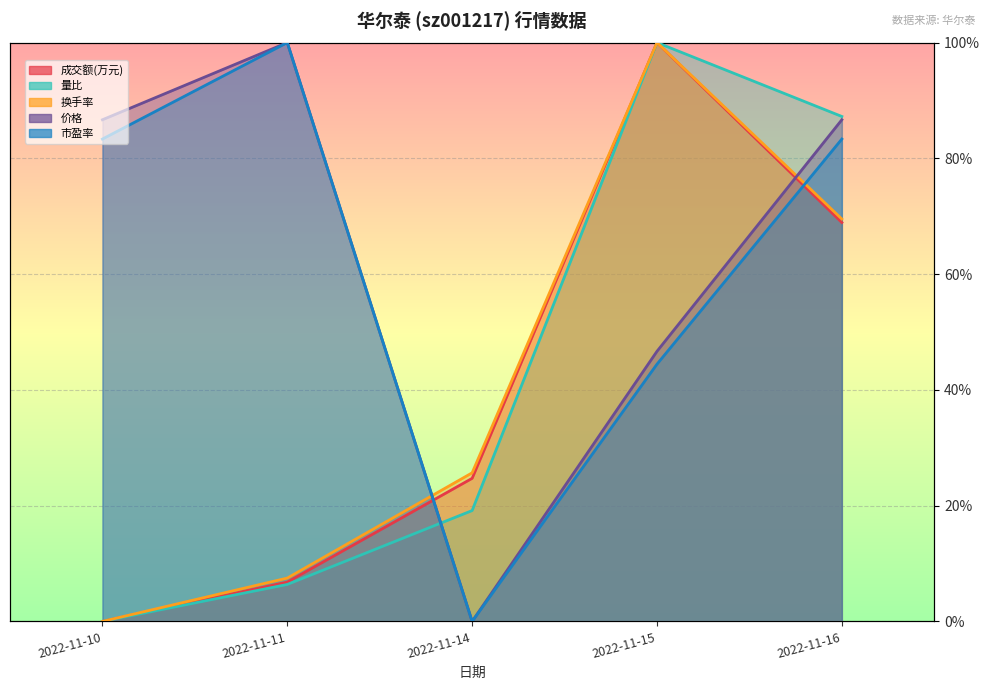

What is the value of the 成交额(万元) point at the 3rd from the left?

24.7